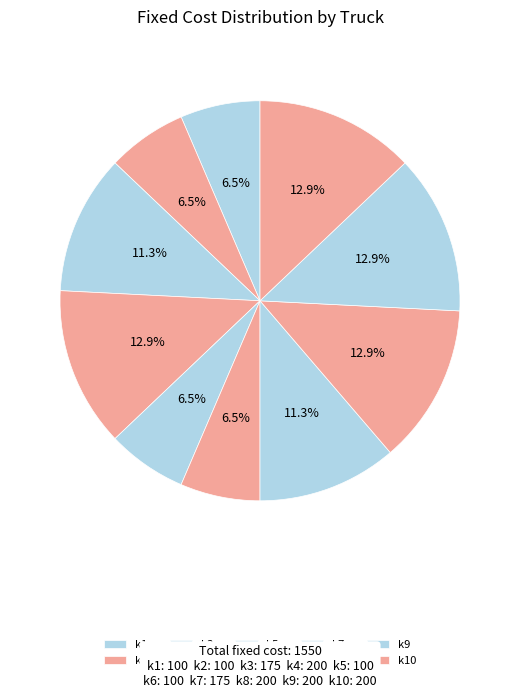

Rank the categories by value from highest to lowest.

k4, k8, k9, k10, k3, k7, k1, k2, k5, k6